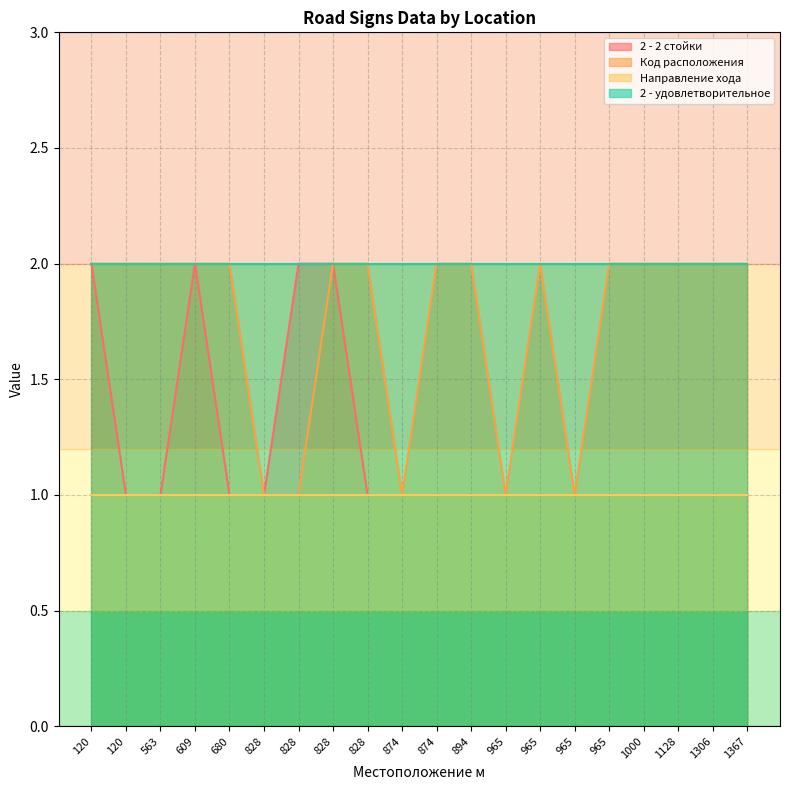

True or false: 2 - 2 стойки has more than 1 points higher than both neighbors.

False